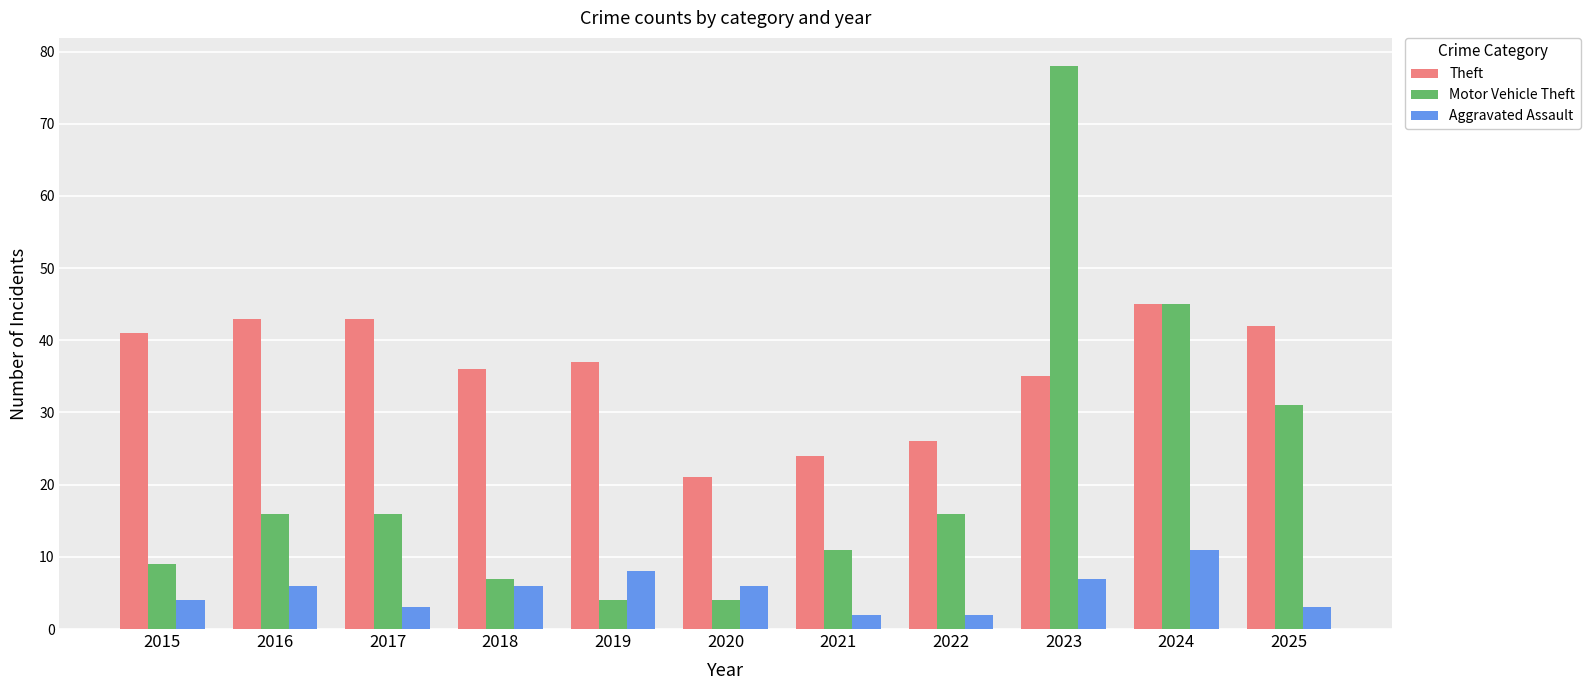

Count the number of categories in the chart.

11